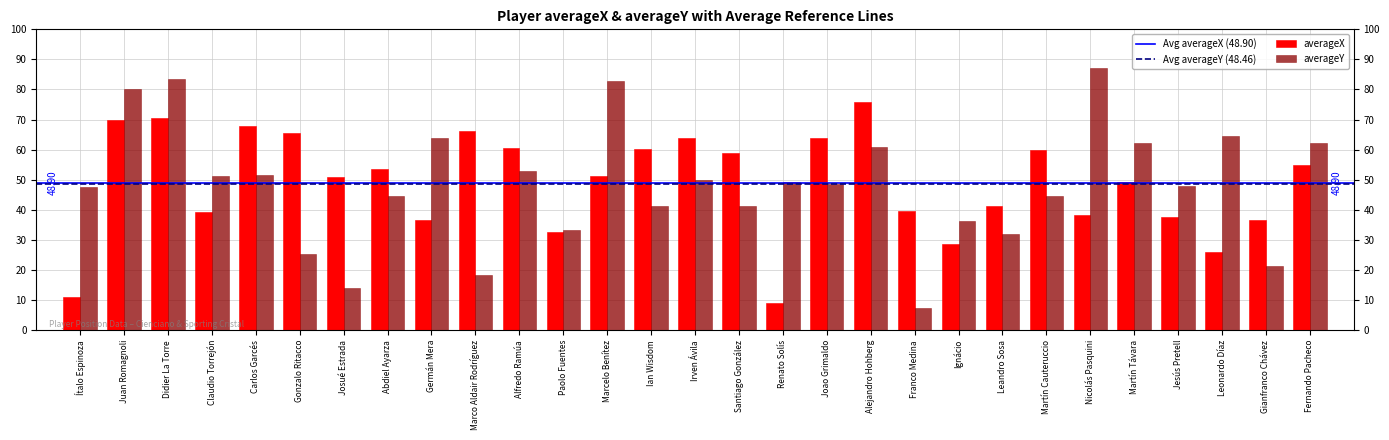

How many bars are there in total?

58